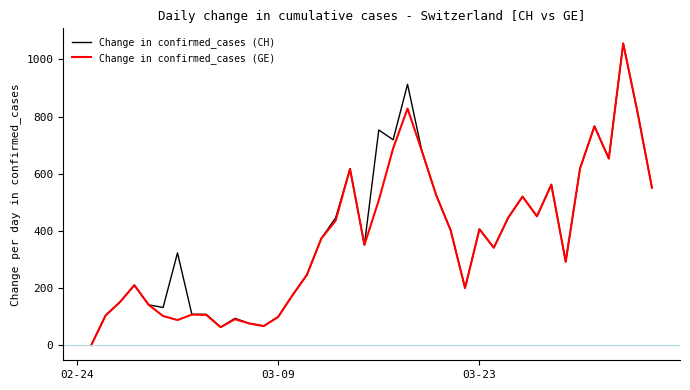

What is the greatest value displayed?

1056